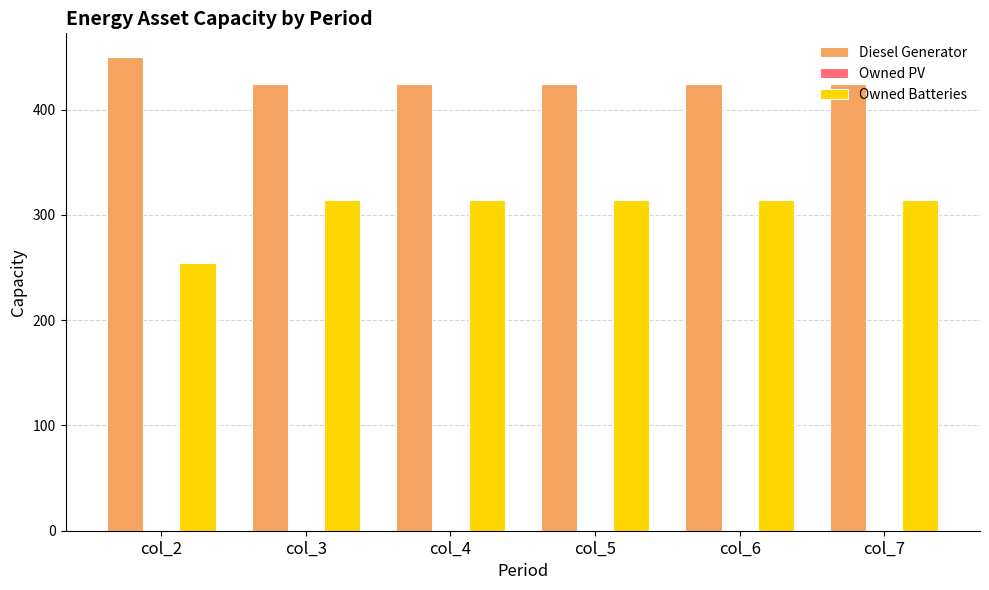

True or false: Owned Batteries has a value of 314 at col_6.

True